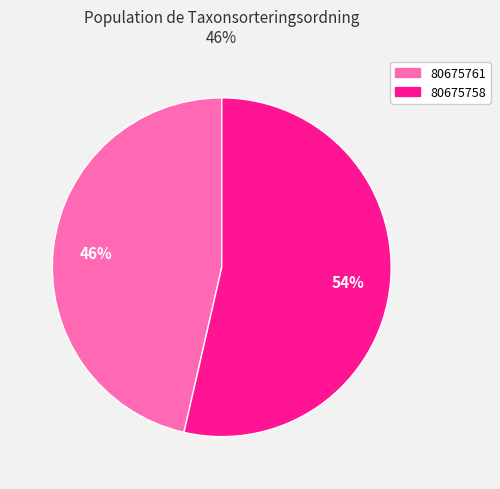

Rank the categories by value from lowest to highest.

80675761, 80675758